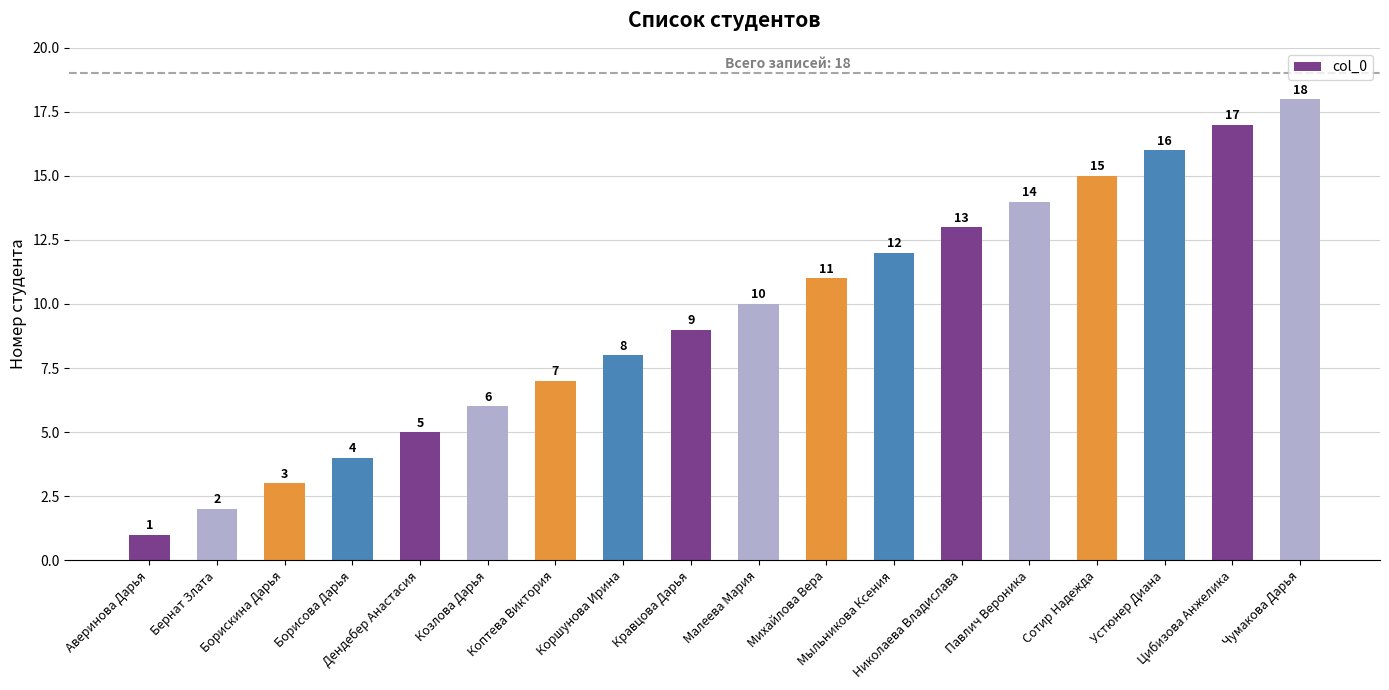

Does the chart contain any negative values?

No